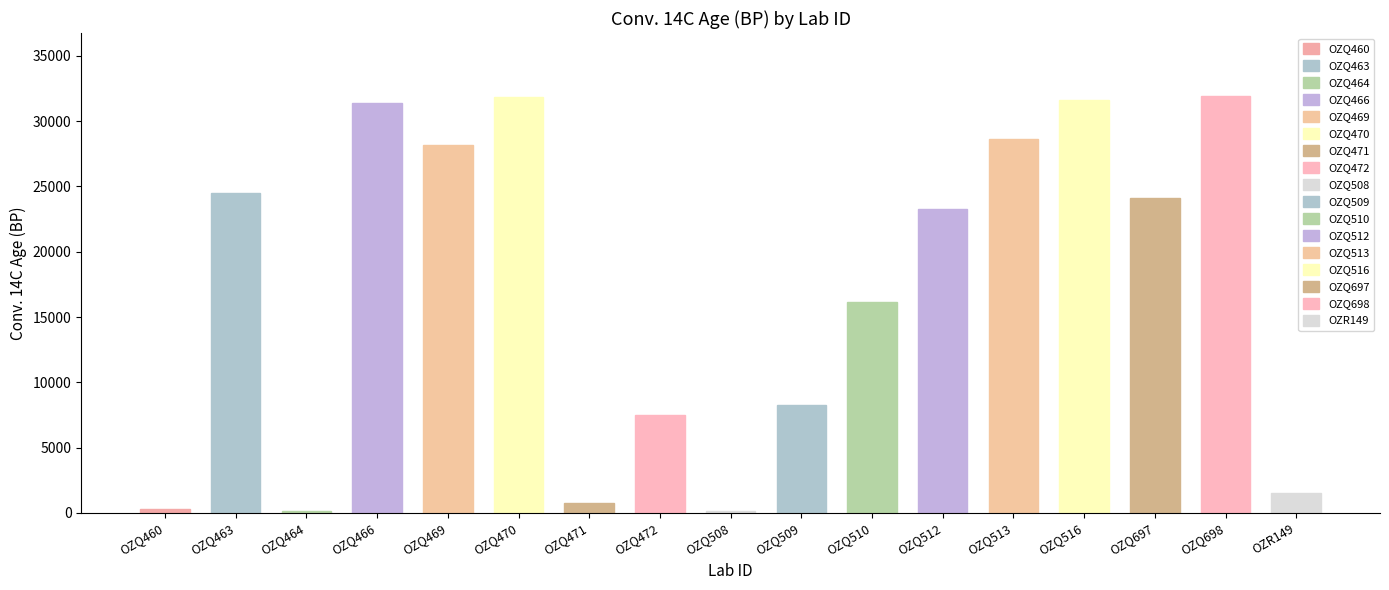

Read the value at OZQ508, to the nearest 10.

180